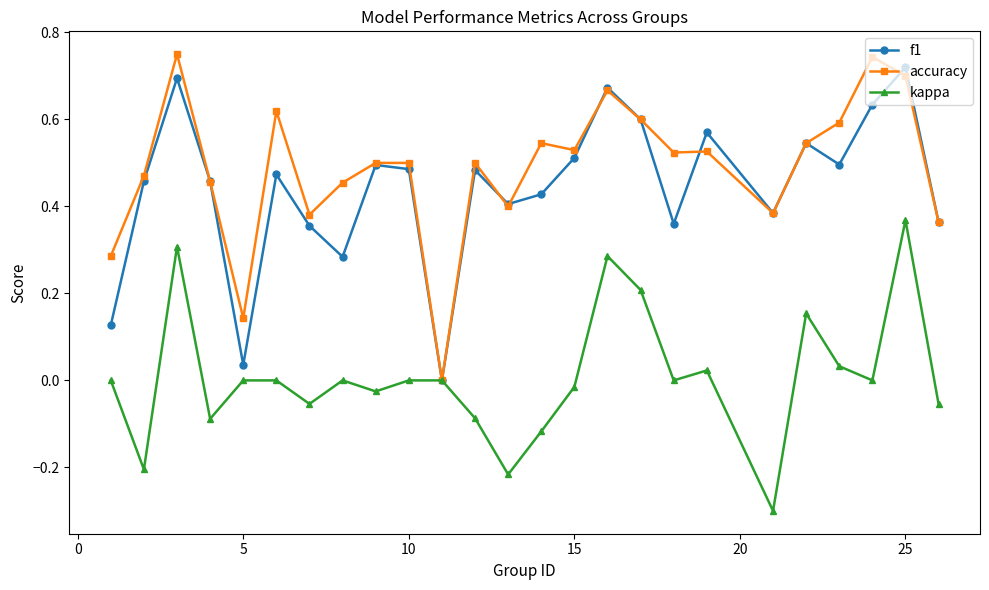

How many interior local valleys does the f1 series have?

7